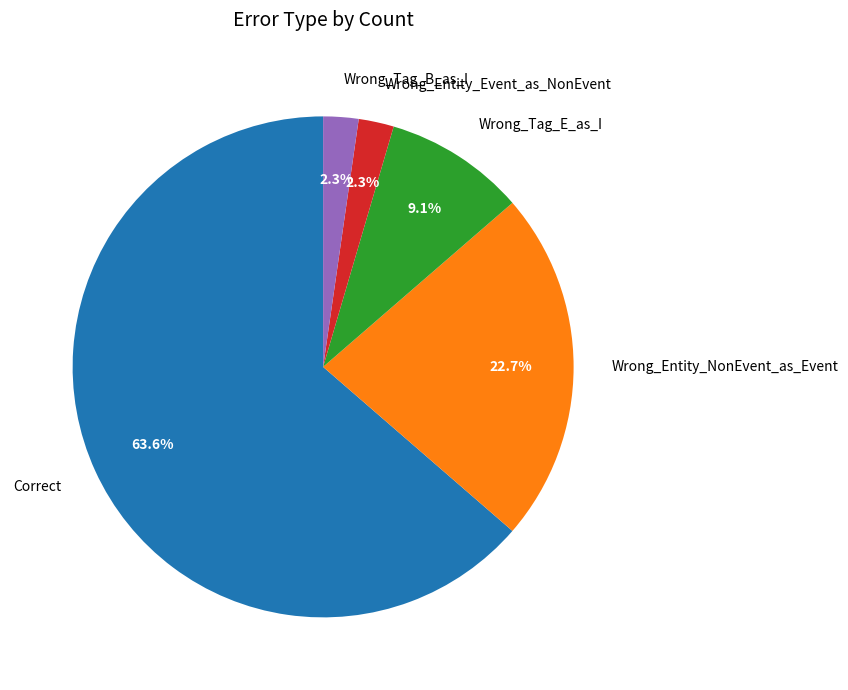

Do Wrong_Tag_B_as_I and Correct together represent more than half of the pie?

Yes